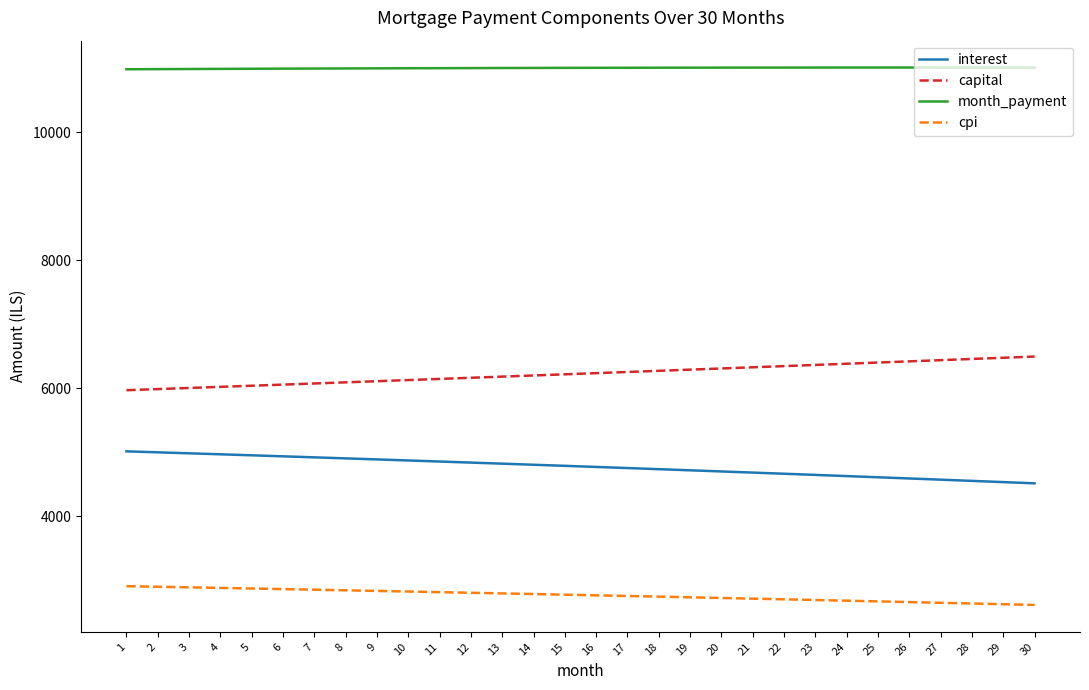

Which series has the largest total across all categories?

month_payment